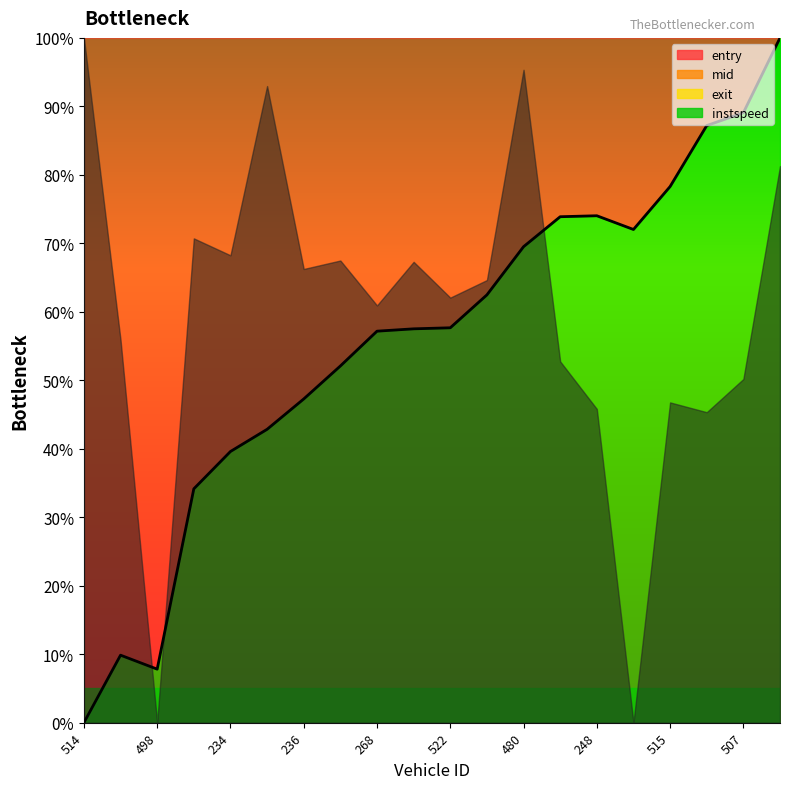

Is it true that the value at 17 is 148.2?

False